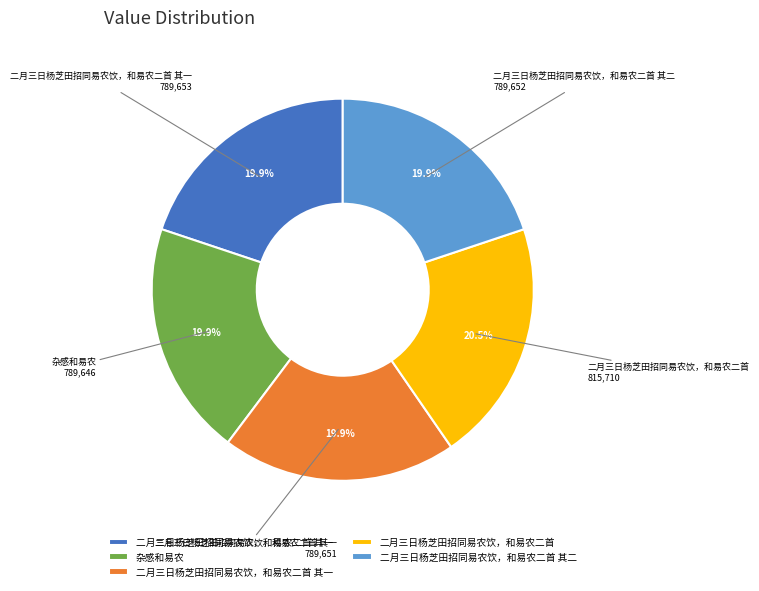

Is there any slice that represents more than half of the pie?

No